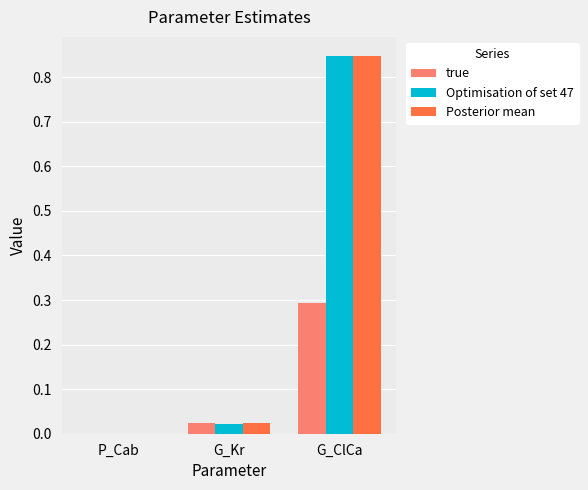

Which category has the highest value in the true series?

G_ClCa